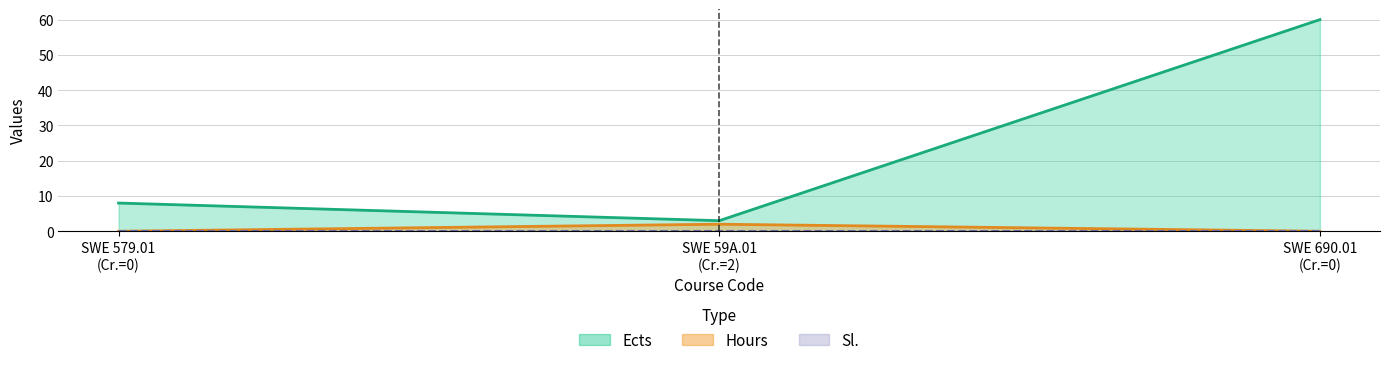

At how many categories does at least one series exceed 22?

1